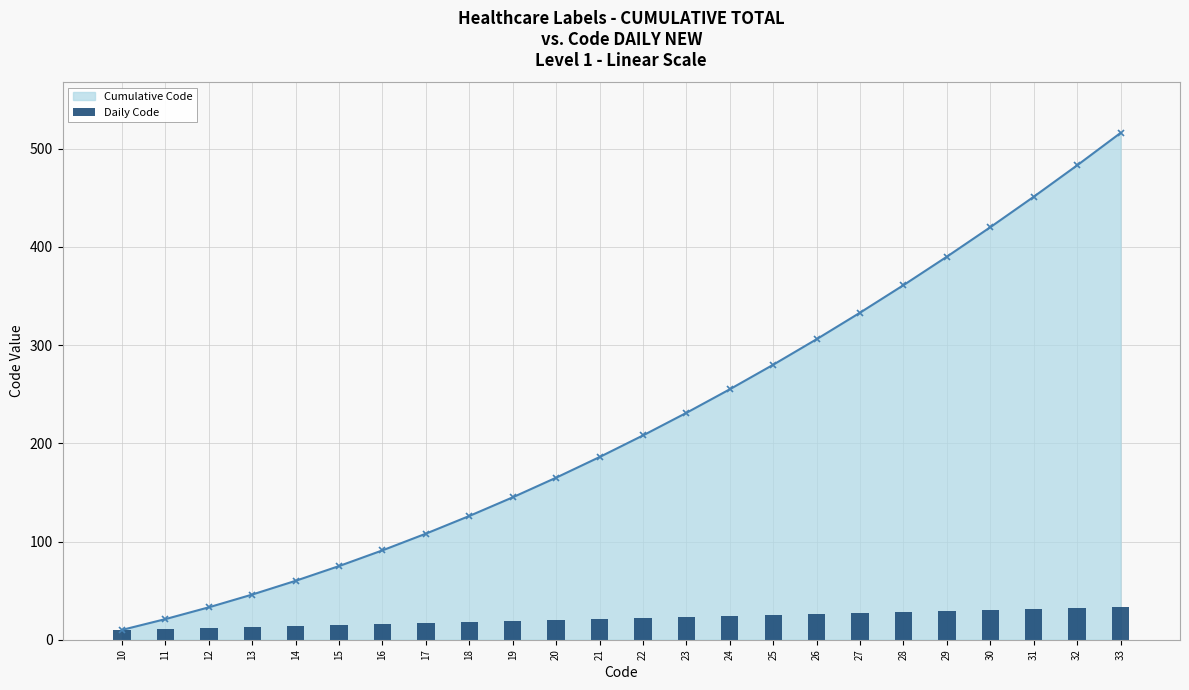

List the labels in order of value, smallest first.

10, 11, 12, 13, 14, 15, 16, 17, 18, 19, 20, 21, 22, 23, 24, 25, 26, 27, 28, 29, 30, 31, 32, 33